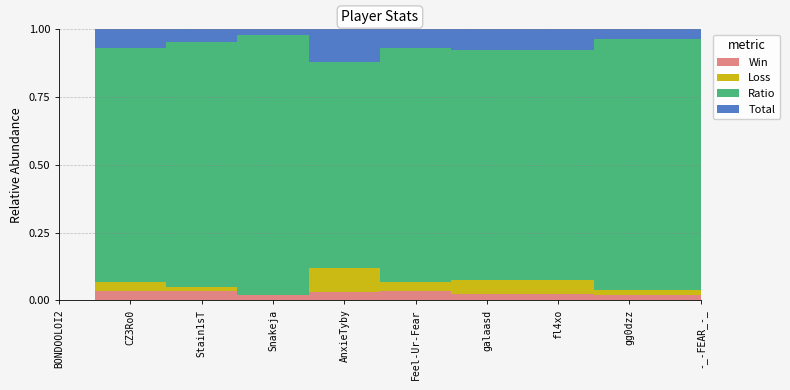

What is the sum of the Total values at Snakeja and -_-FEAR_-_?

4